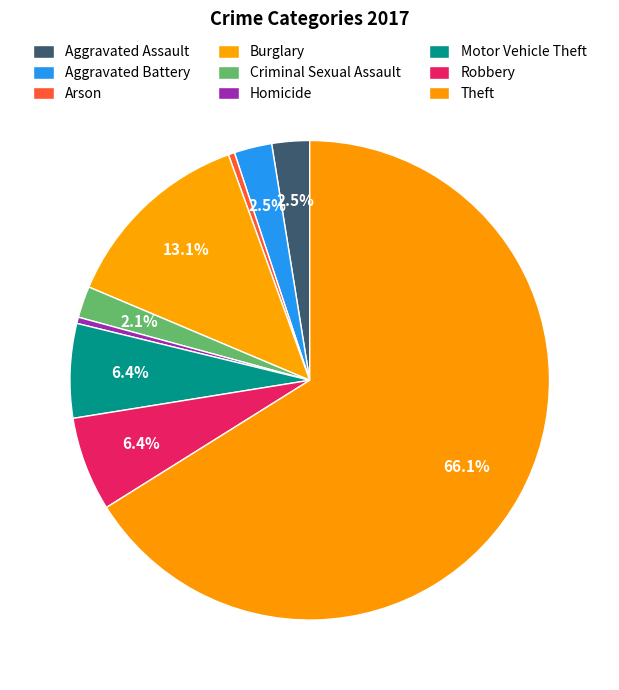

What portion of the pie excludes Theft?

33.9%